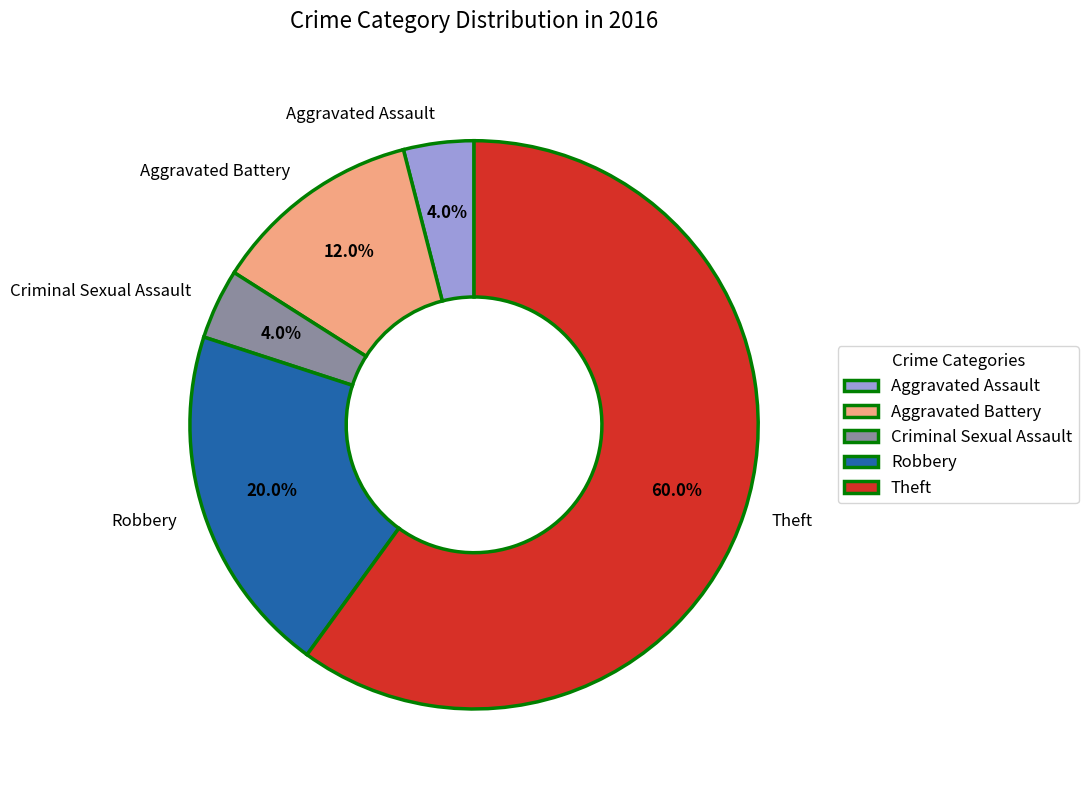

Between Aggravated Assault and Aggravated Battery, which is larger?

Aggravated Battery